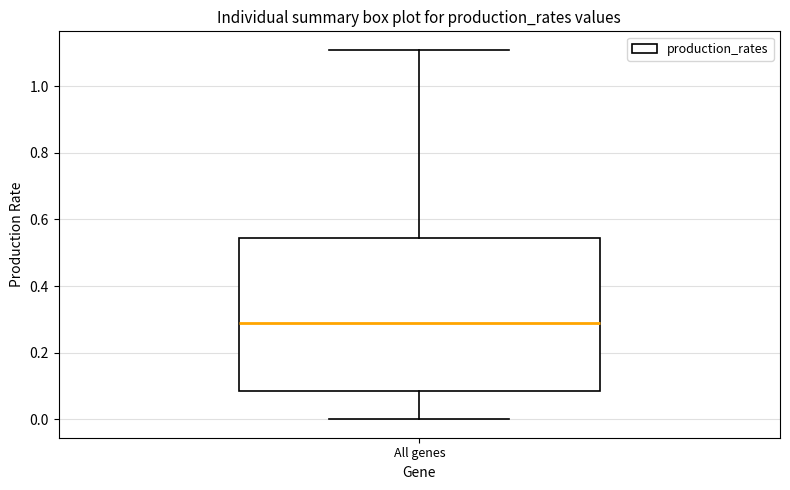

Transcribe this box plot: give where the median line is, the range the box spans, and where the two whiskers end, as read against the y-axis. The values are not printed on the chart, so give them approximately, as read against the axis.

median 0.28, box 0.08 to 0.54, whiskers 0.00 to 1.10